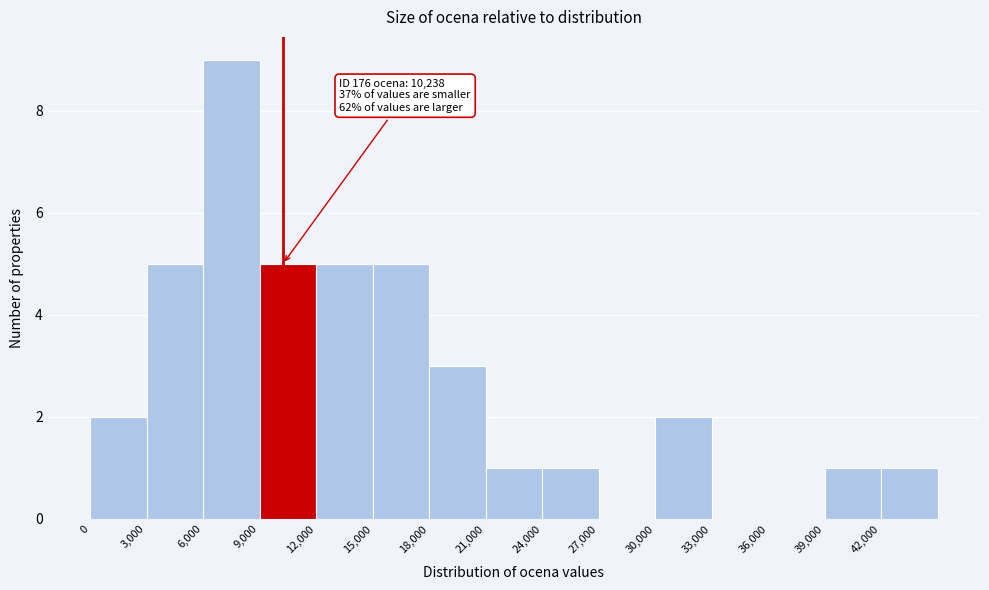

Which range on the x-axis has the tallest bar?

6000 to 9000